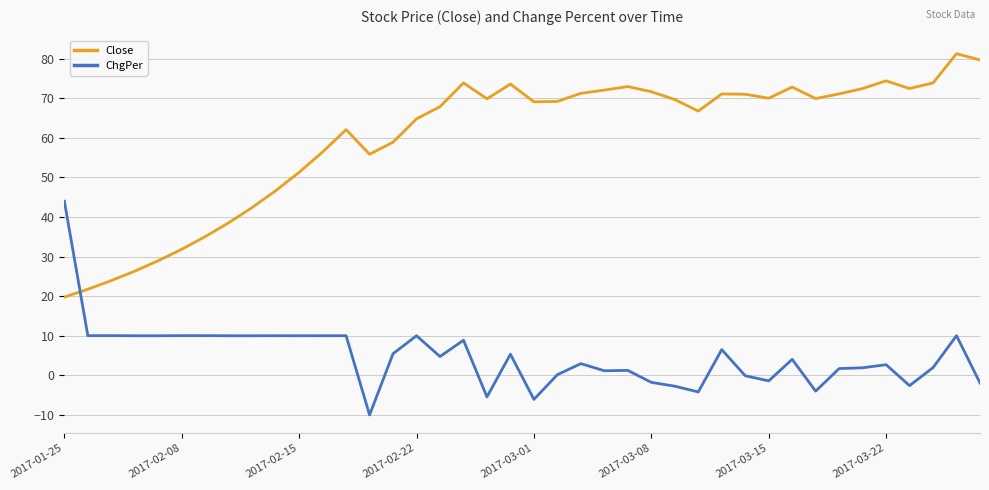

What is the maximum value for ChgPer?

44.0